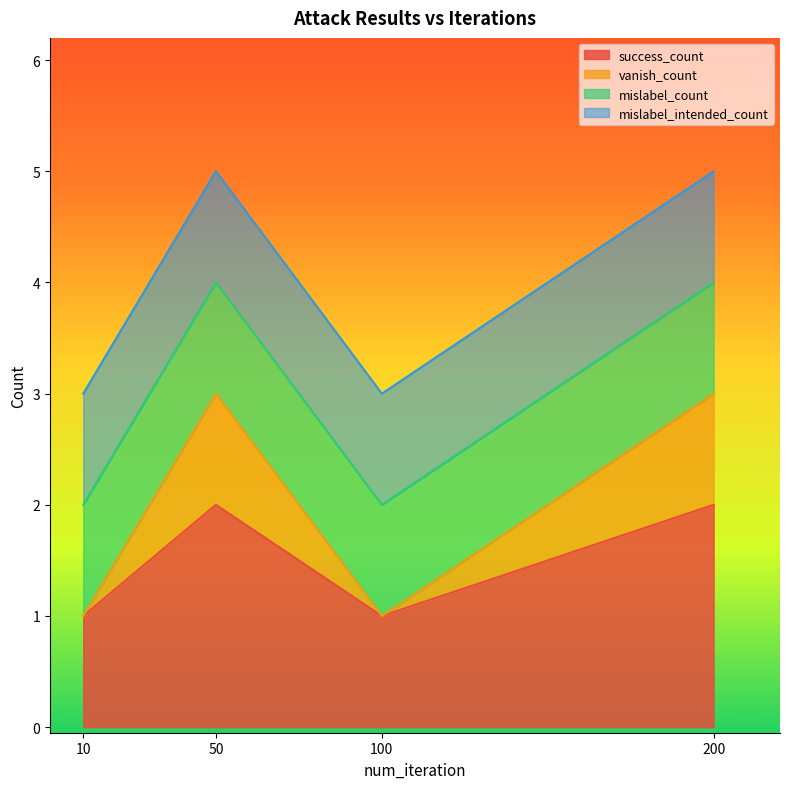

Does the chart display data point markers on the line(s)?

No